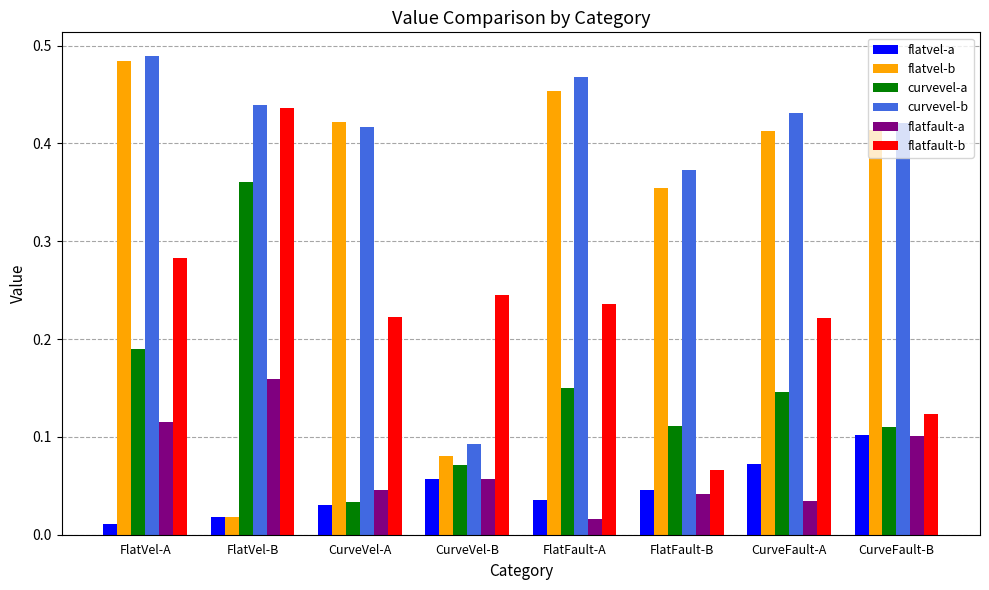

Which series has the largest range (max minus min)?

flatvel-b